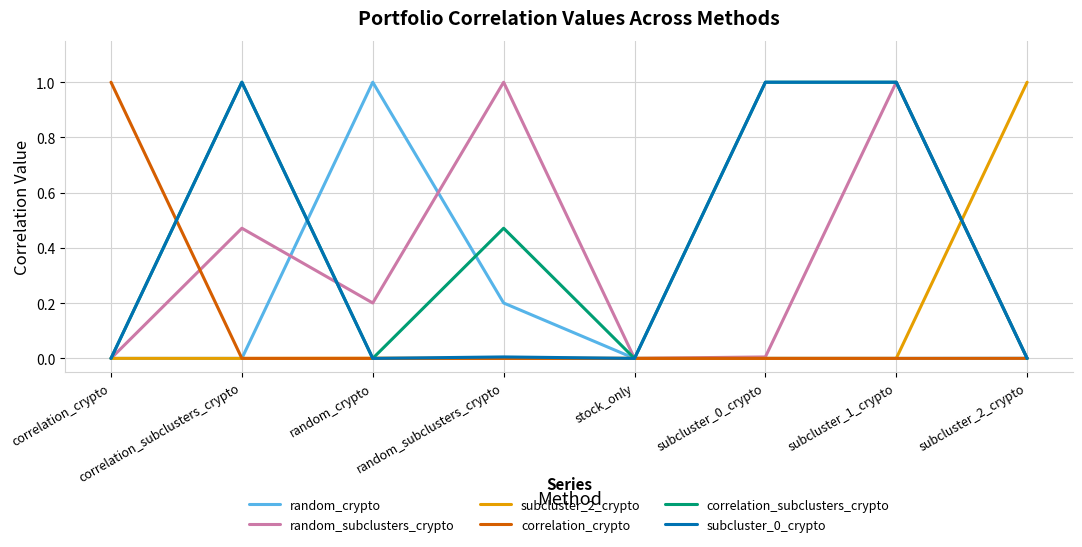

Is it true that subcluster_2_crypto equals 0.0 at correlation_subclusters_crypto?

True